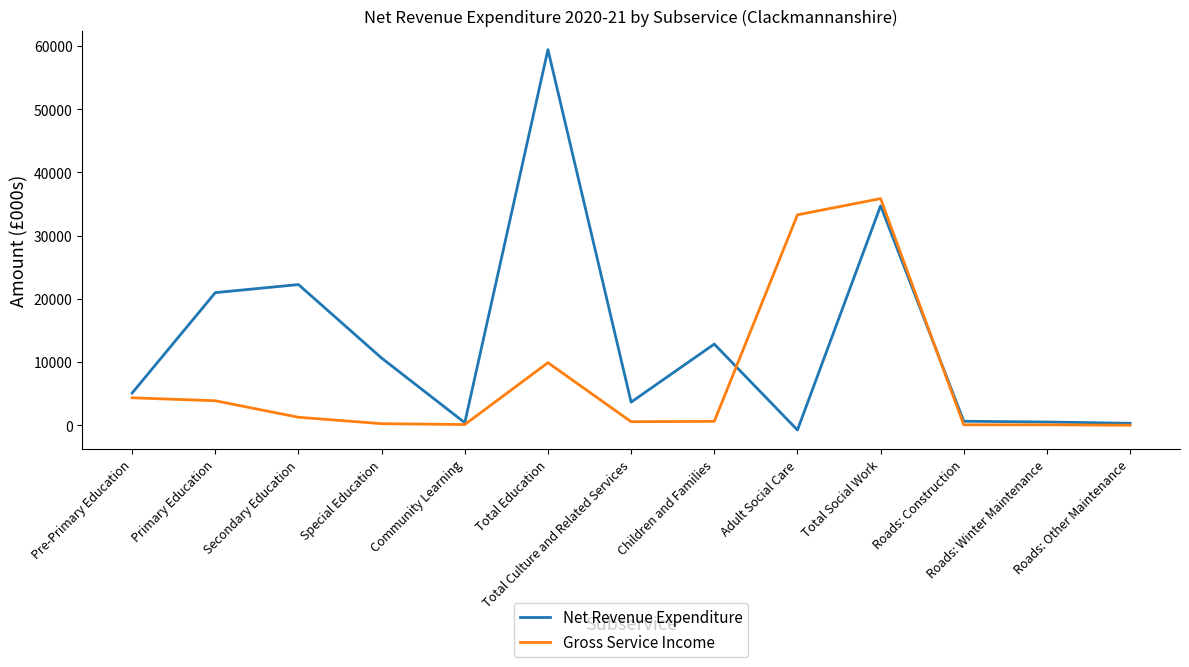

How many lines are shown in the chart?

2